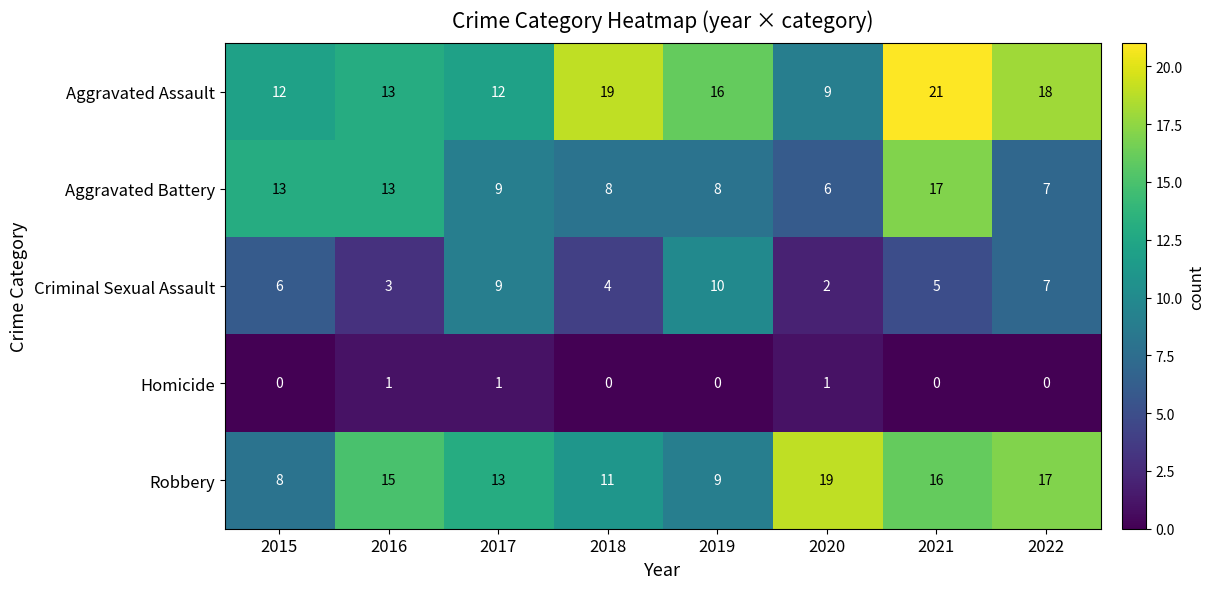

At 2018, list the series in order from largest to smallest.

Aggravated Assault, Robbery, Aggravated Battery, Criminal Sexual Assault, Homicide